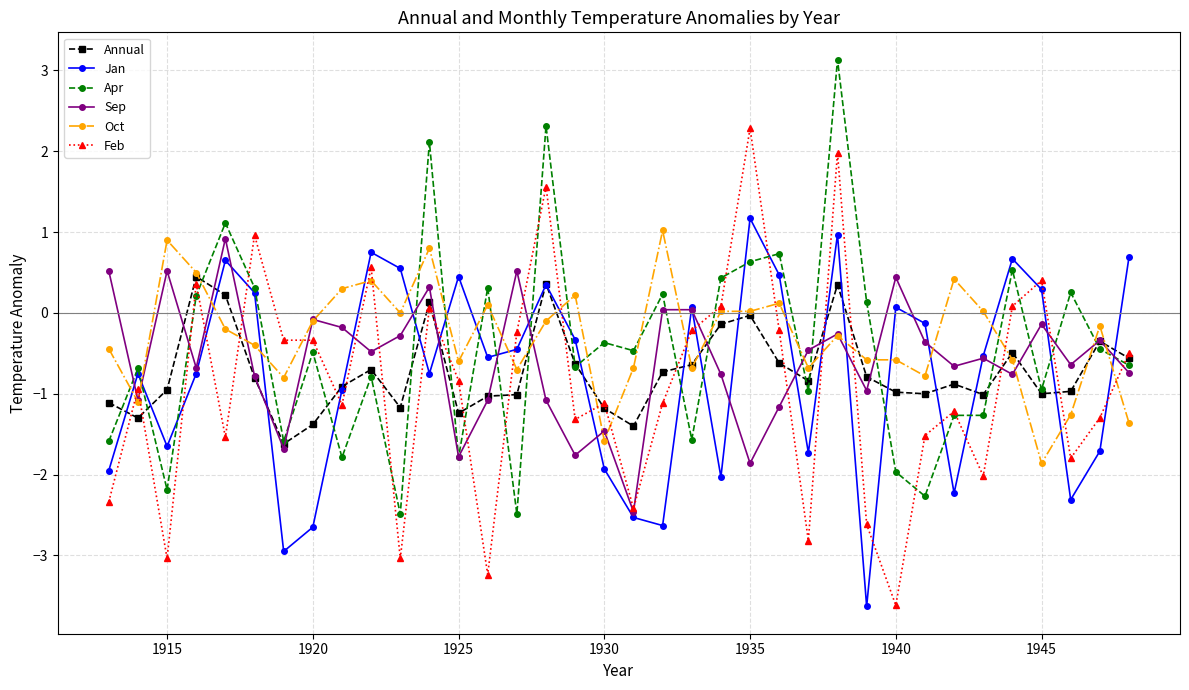

True or false: Annual has more than 1 points higher than both neighbors.

True